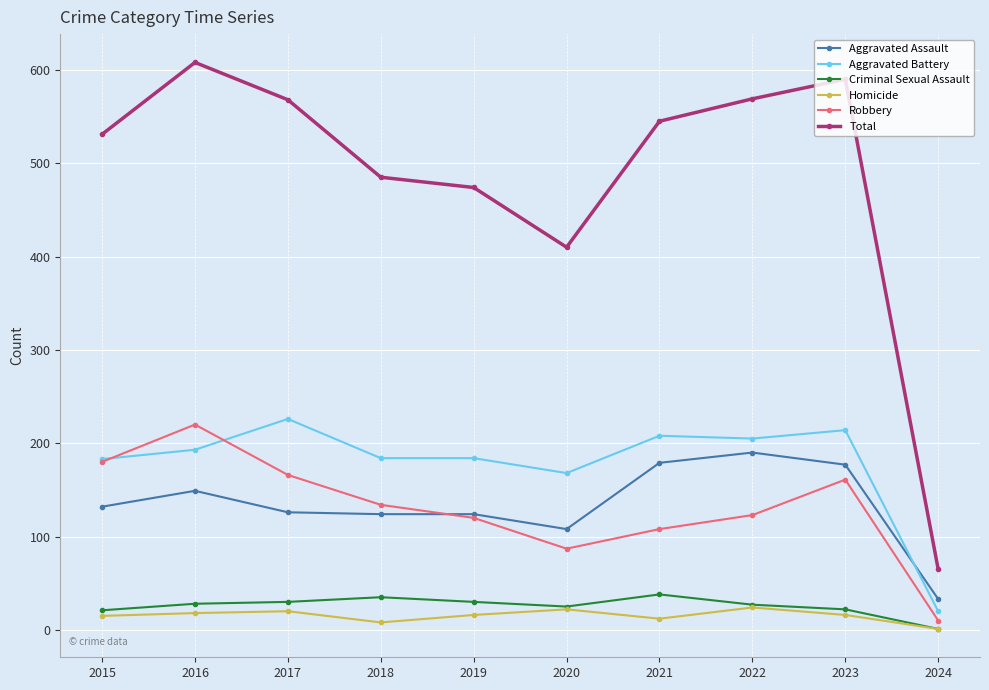

What are all the series names shown in the legend?

Aggravated Assault, Aggravated Battery, Criminal Sexual Assault, Homicide, Robbery, Total